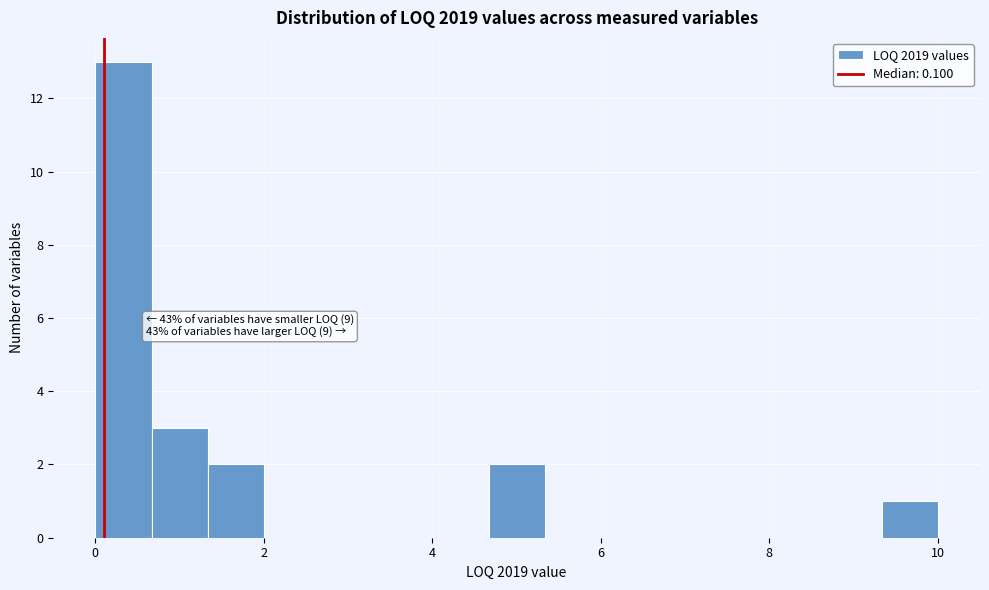

Read against the x-axis, roughly where is the centre of the tallest bar?

0.4